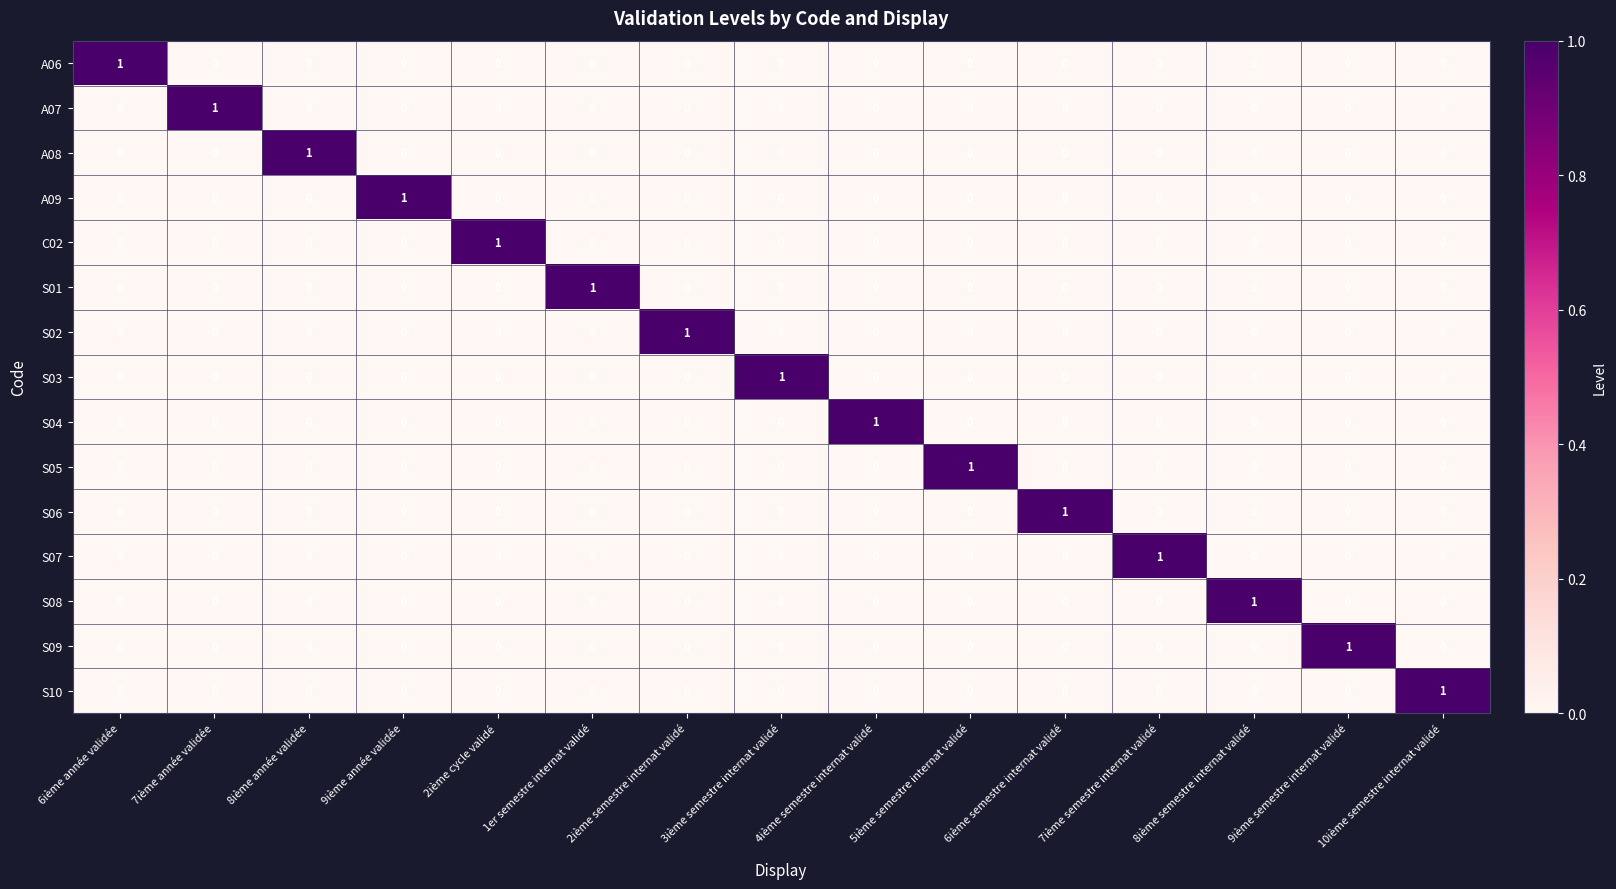

At how many categories does at least one series exceed 0?

15